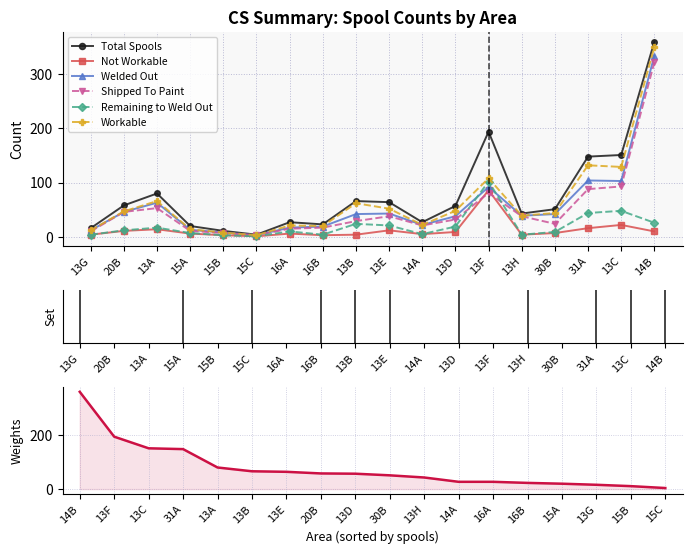

At 30B, list the series in order from smallest to largest.

Not Workable, Remaining to Weld Out, Shipped To Paint, Welded Out, Workable, Total Spools